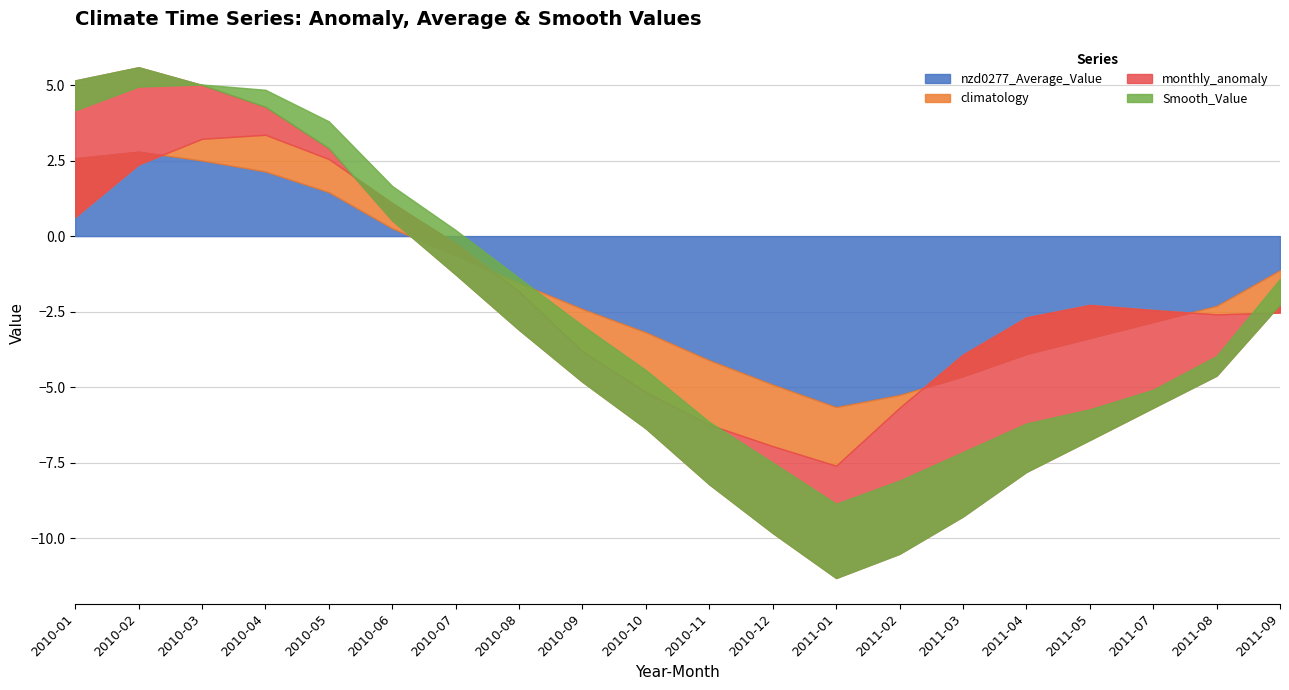

Does the chart have visible grid lines?

Yes